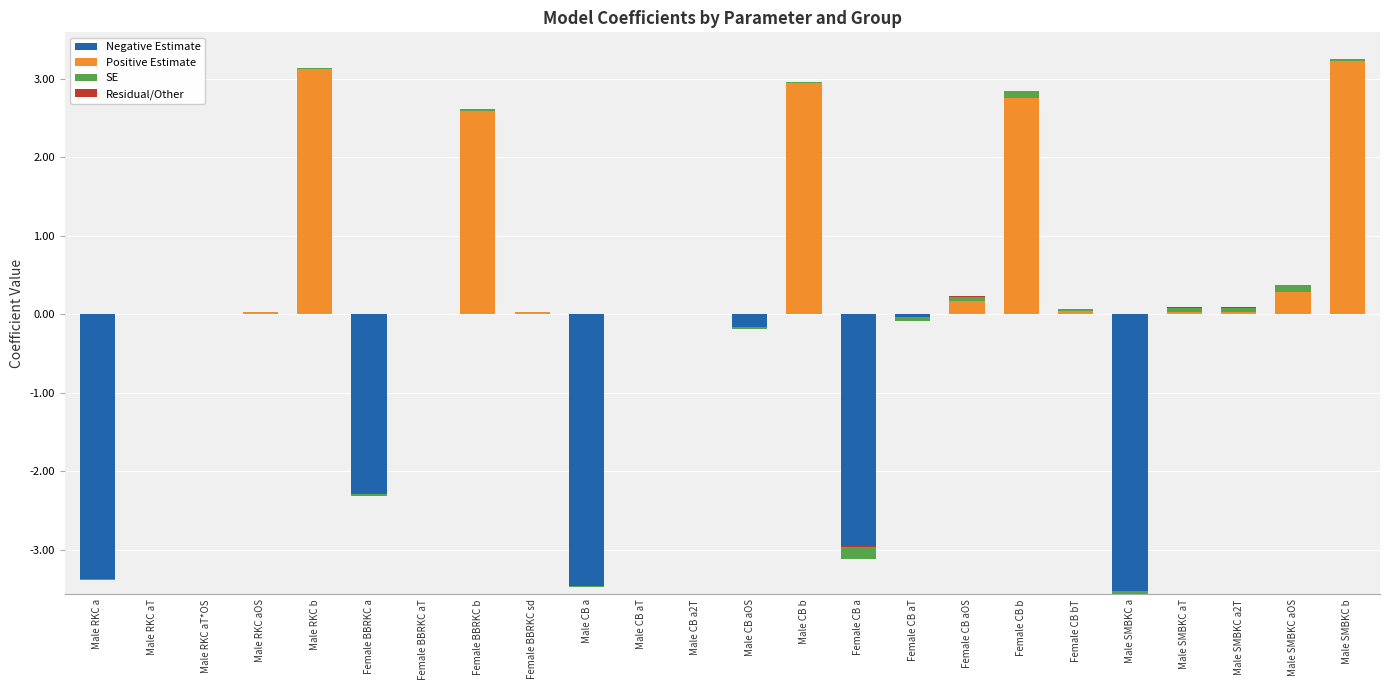

What is the value of the Positive Estimate bar at the 8th from the left?

2.6